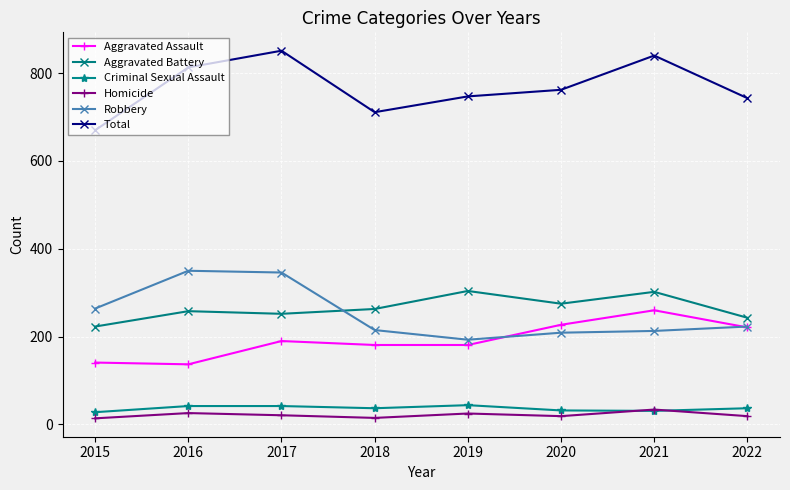

True or false: Aggravated Battery has more than 0 interior local peaks.

True